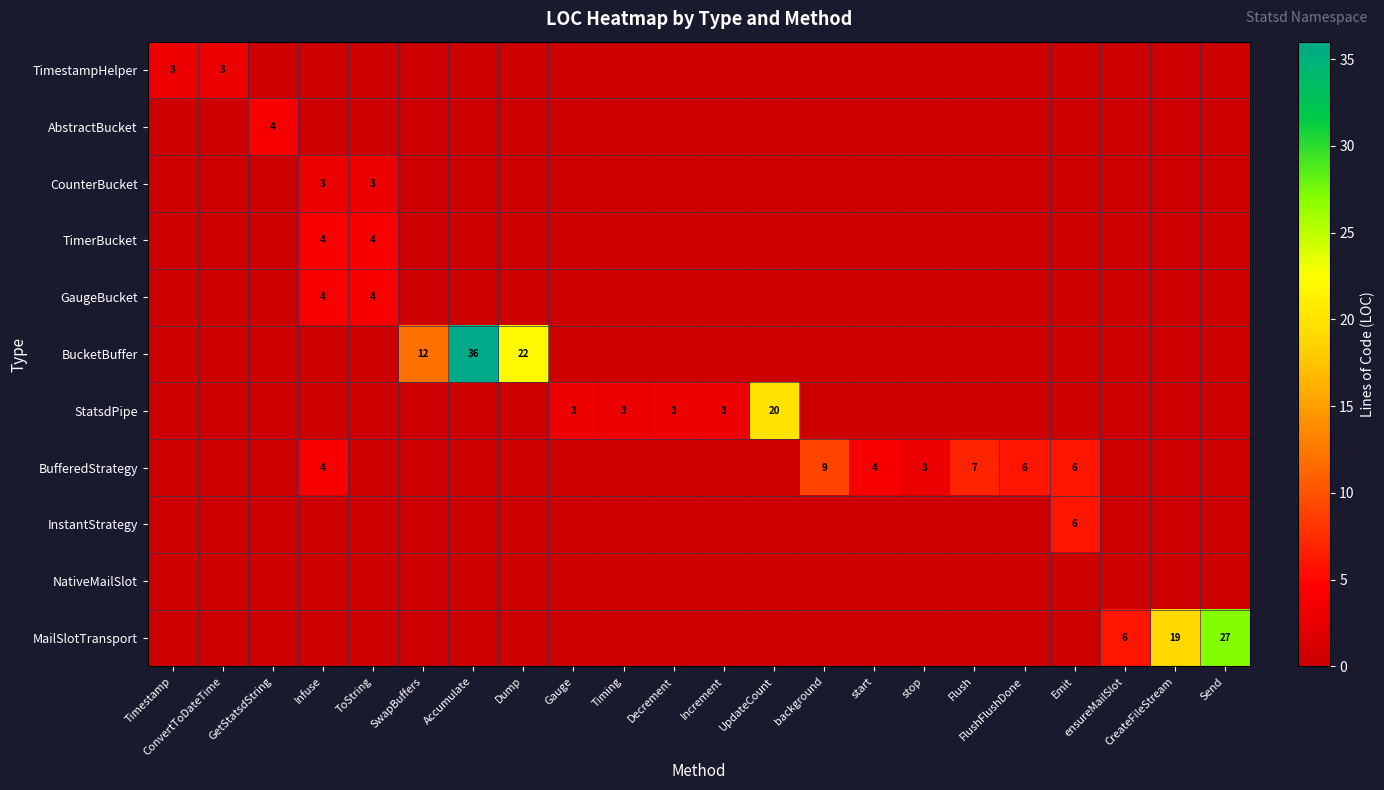

What is the sum of the TimerBucket values at Infuse and ToString?

8